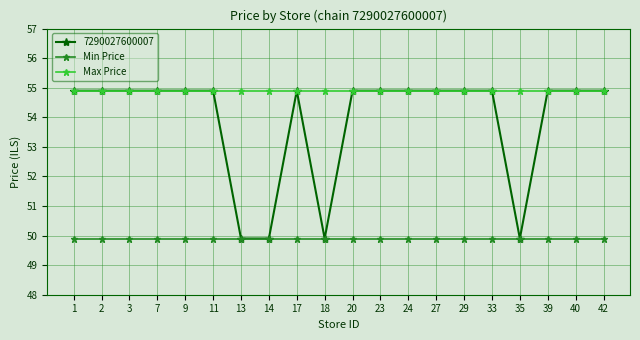

What is the value of the Min Price point at the 10th from the left?

49.9